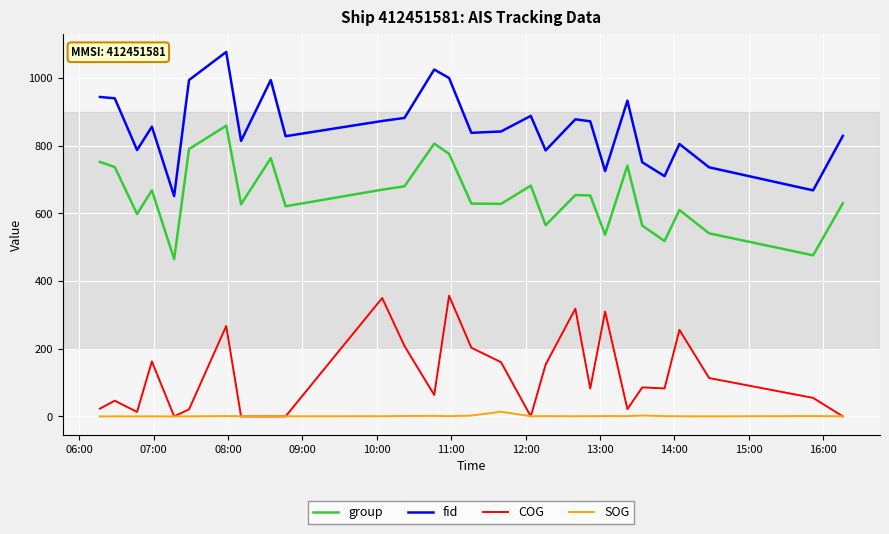

Which series has the widest spread of values?

fid